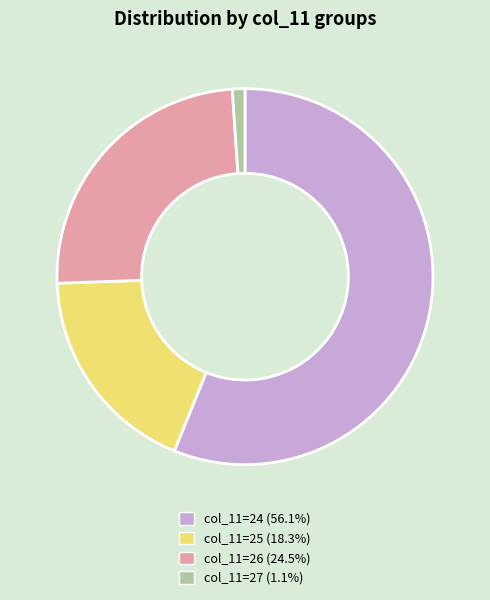

Is there a majority slice in this chart?

Yes